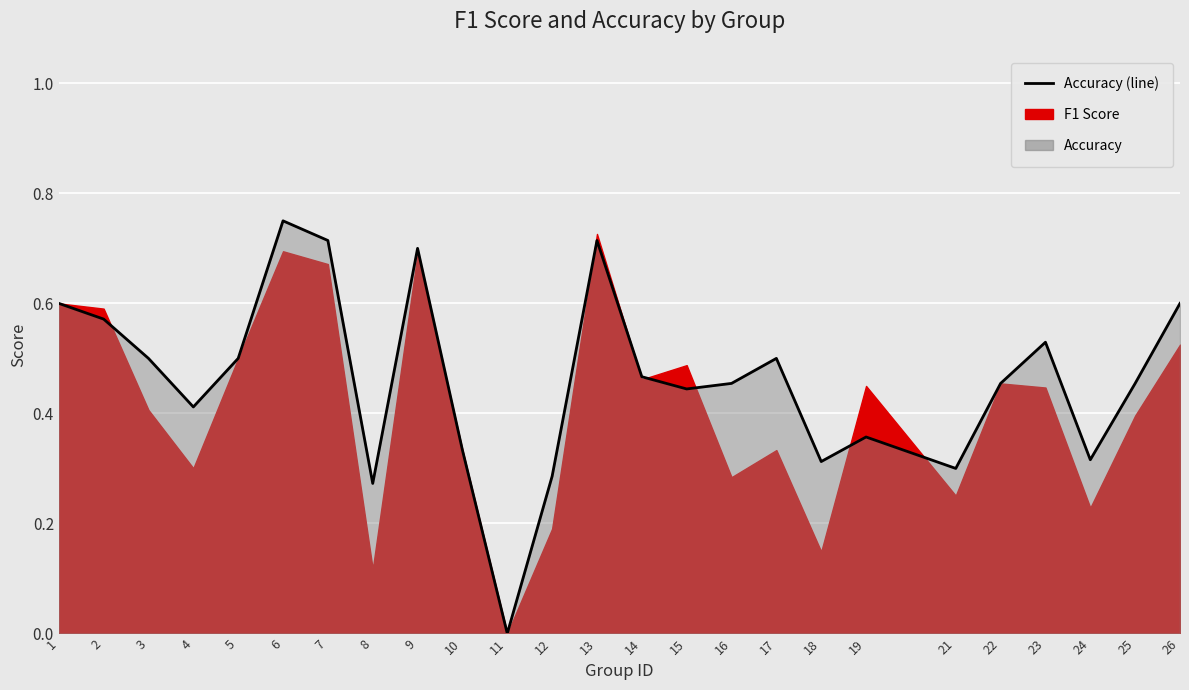

Where is the first local maximum?

6